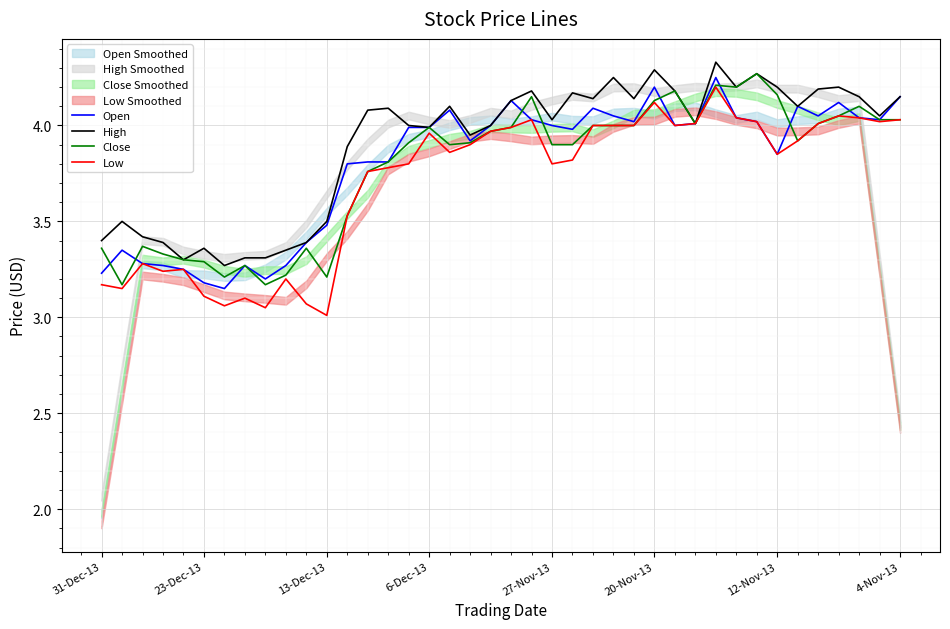

Is it true that High equals 4.0 at 6-Dec-13?

True